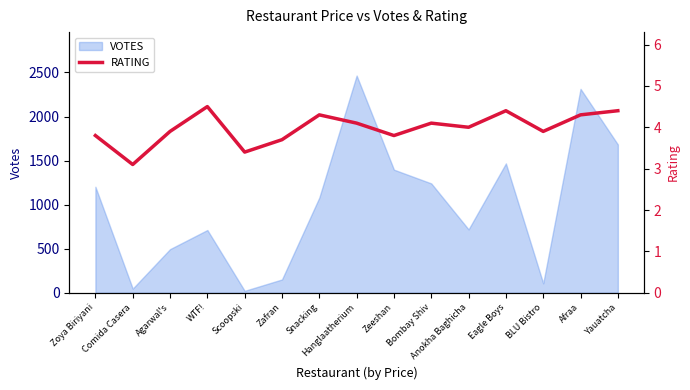

What is the label of the 4th point from the right?

Eagle Boys